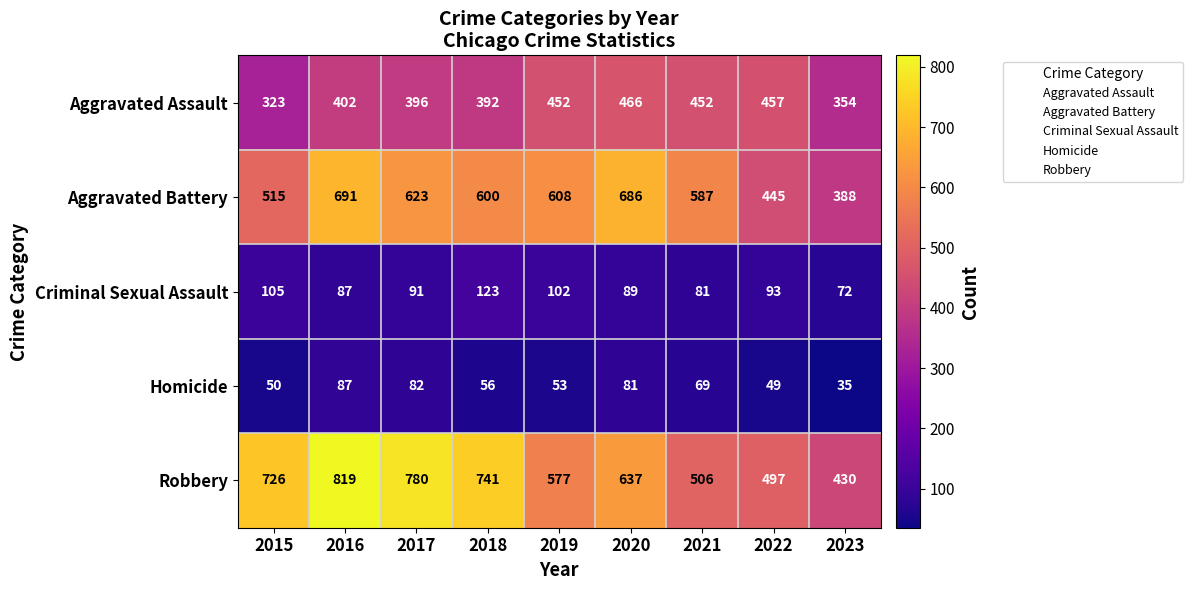

What is the average value of the Aggravated Battery series?

571